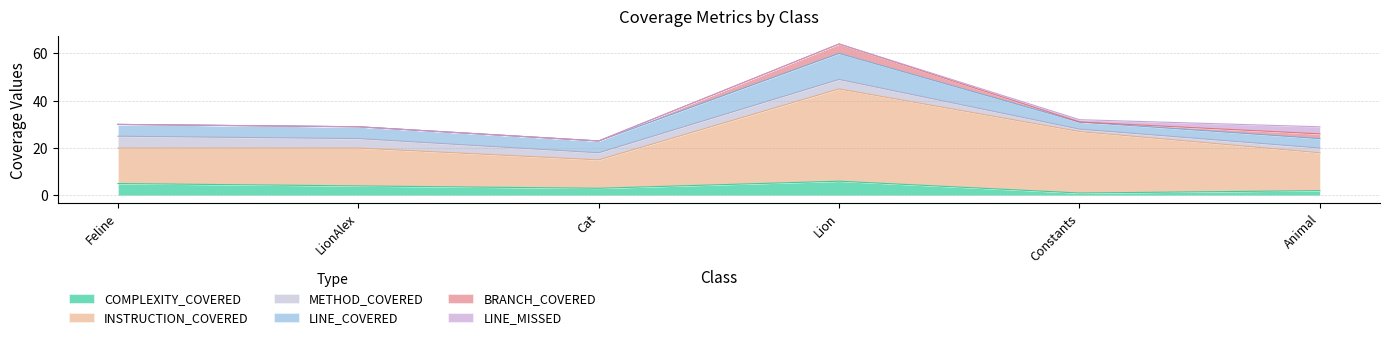

What is the average value of the LINE_MISSED series?

1